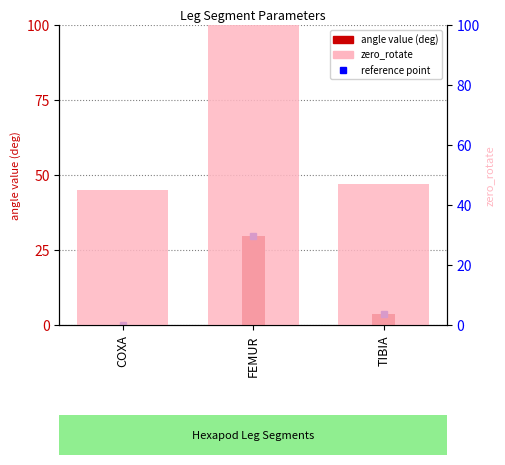

Between FEMUR and TIBIA, which series saw the biggest shift?

zero_rotate